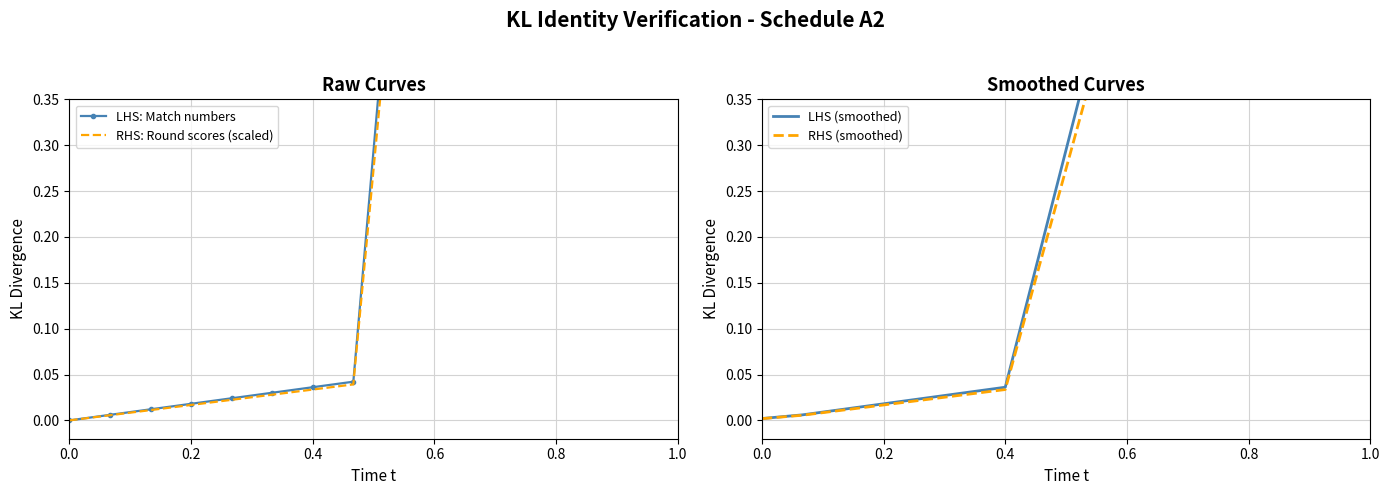

True or false: LHS: Match numbers and RHS: Round scores (scaled) cross at least once.

False